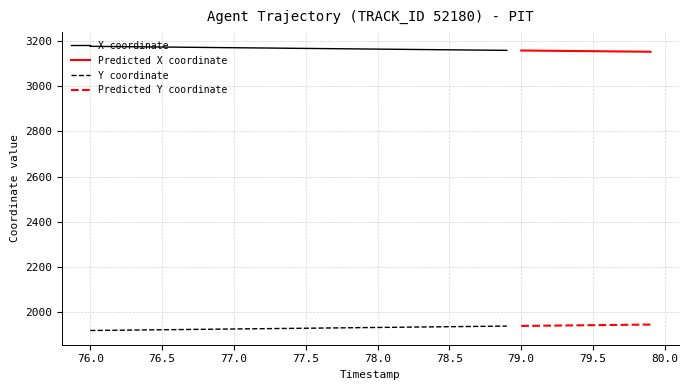

True or false: X coordinate has a value of 3171.4 at 77.0.

True